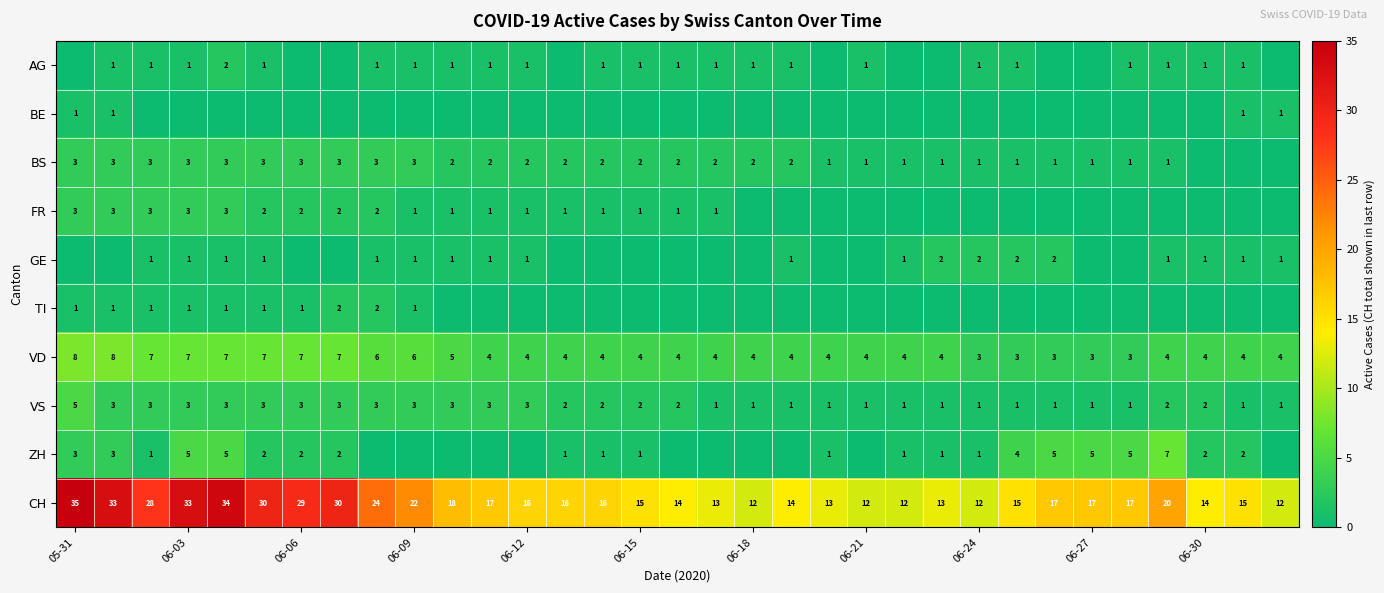

What is the sum of all VD values?

158